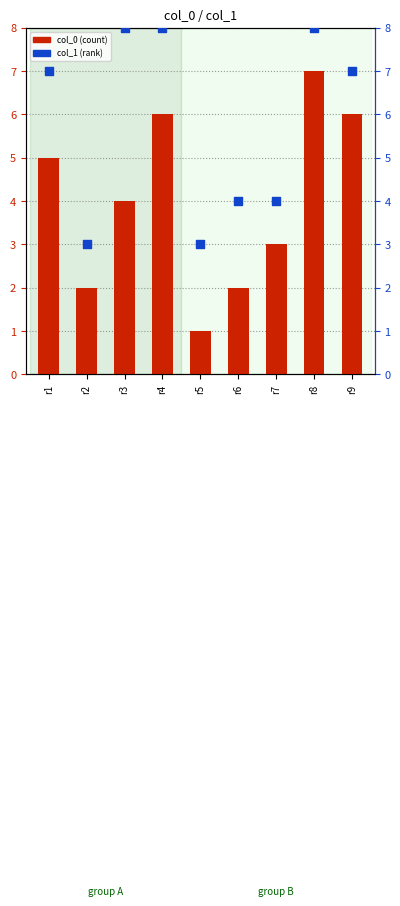

Which series has the largest Y range (max minus min)?

col_0